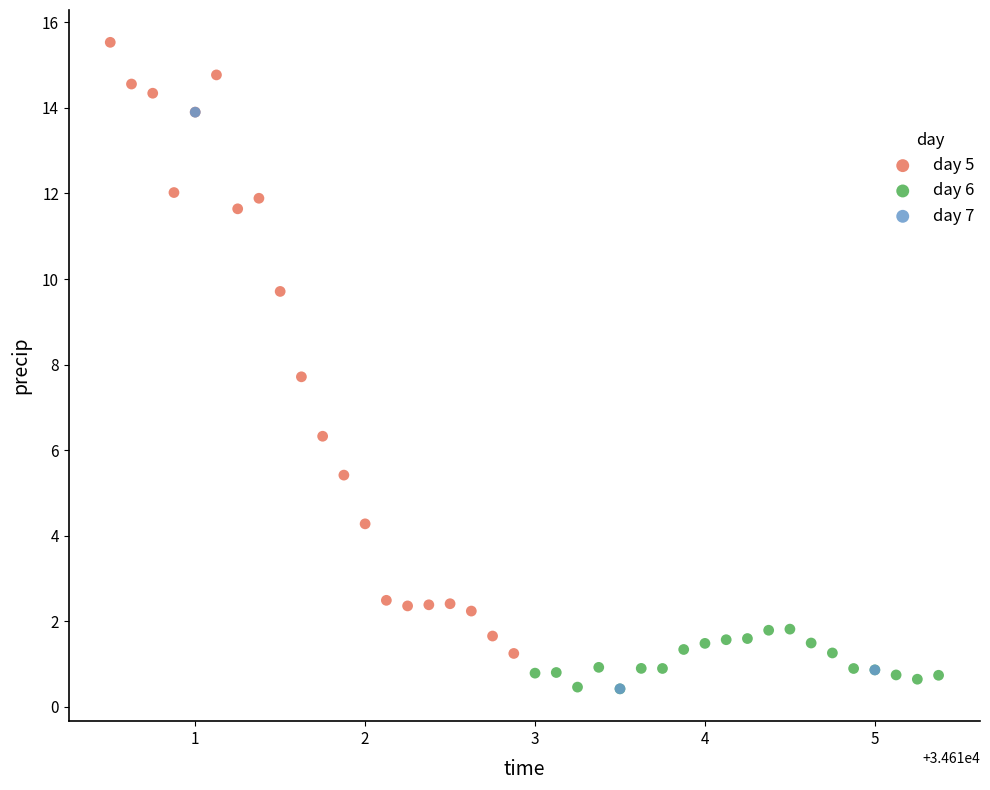

Which series has the largest Y range (max minus min)?

day 5